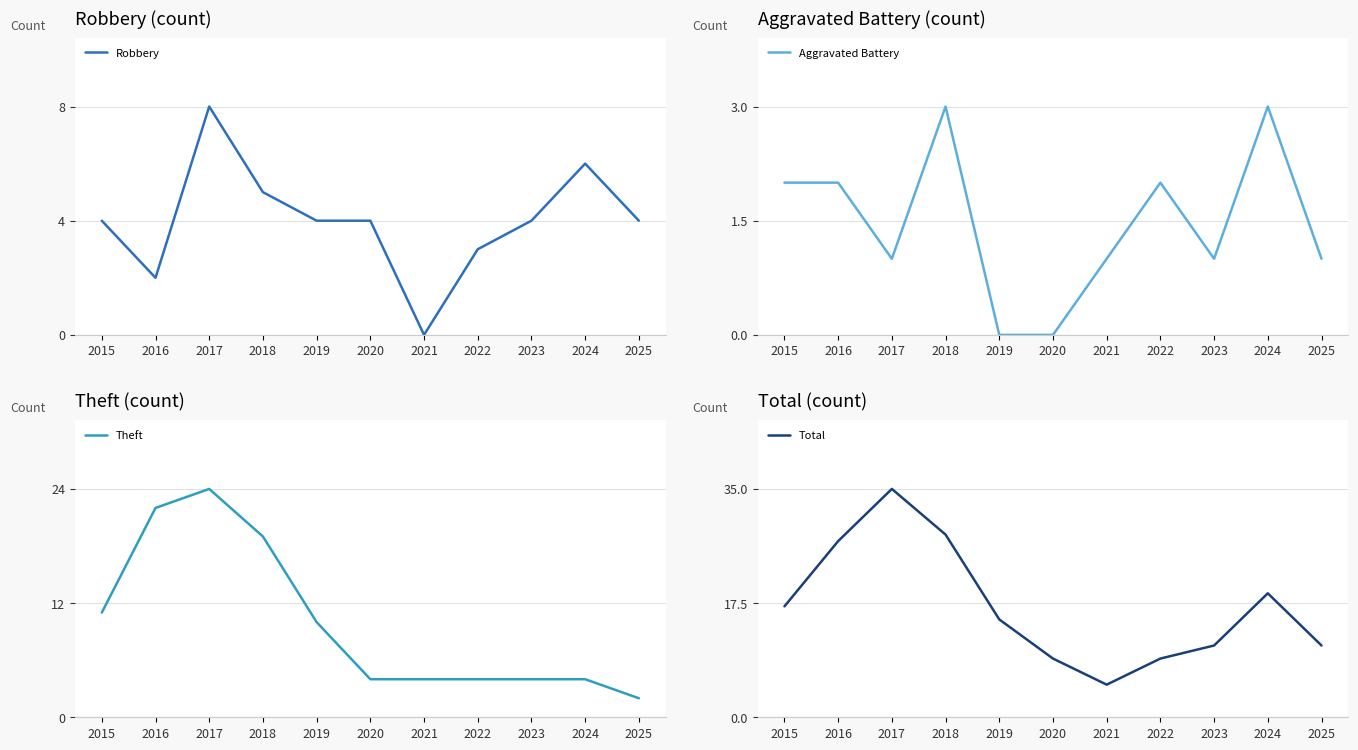

True or false: Theft has more than 2 interior local peaks.

False